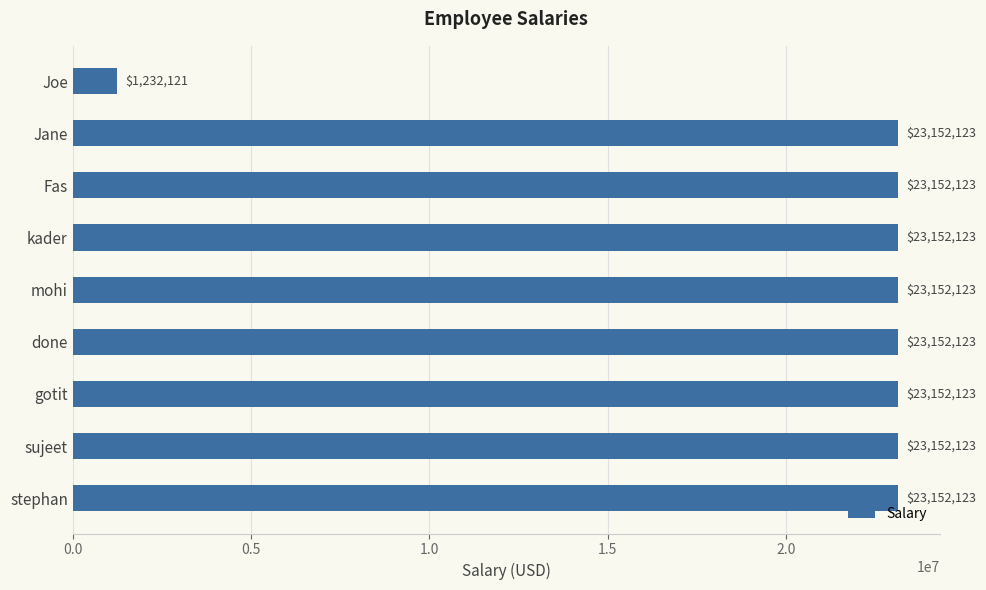

What is the difference between the second highest and minimum values?

21920002